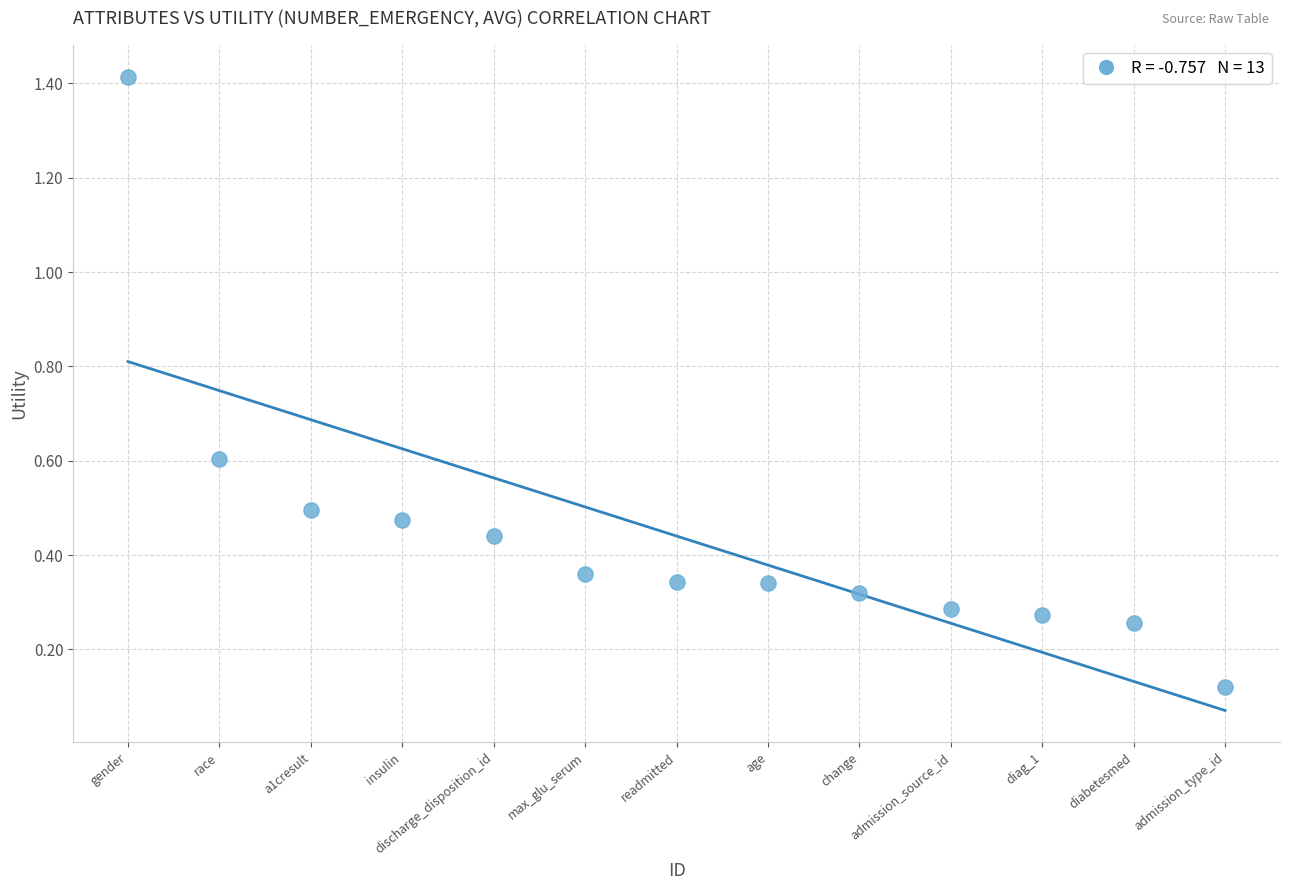

What is the range of Y values (max minus min)?

1.3